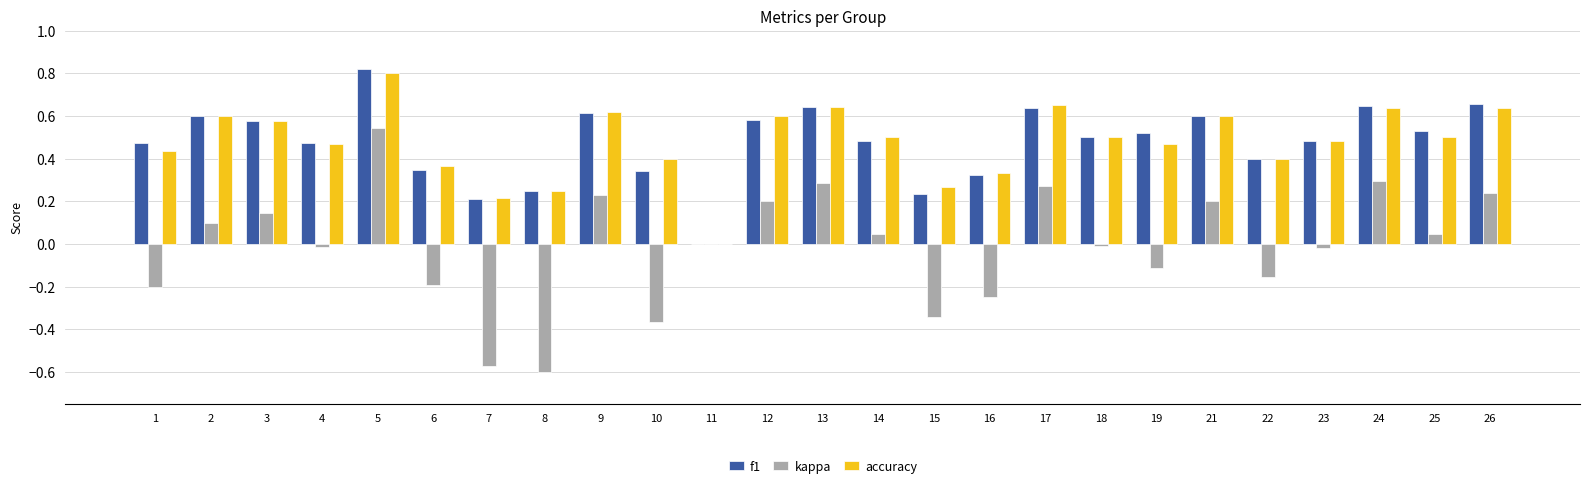

Is it true that kappa equals -0.6 at 15?

False